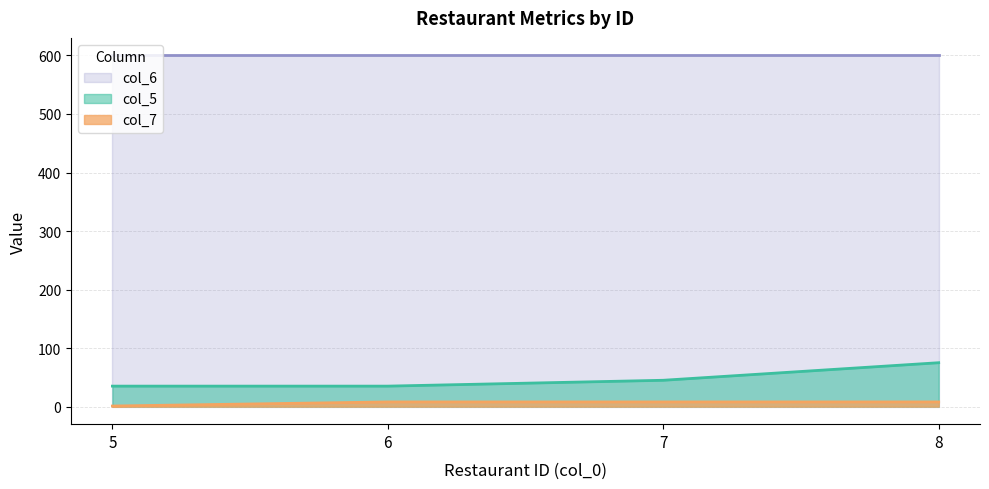

What is the average value of the col_7 series?

6